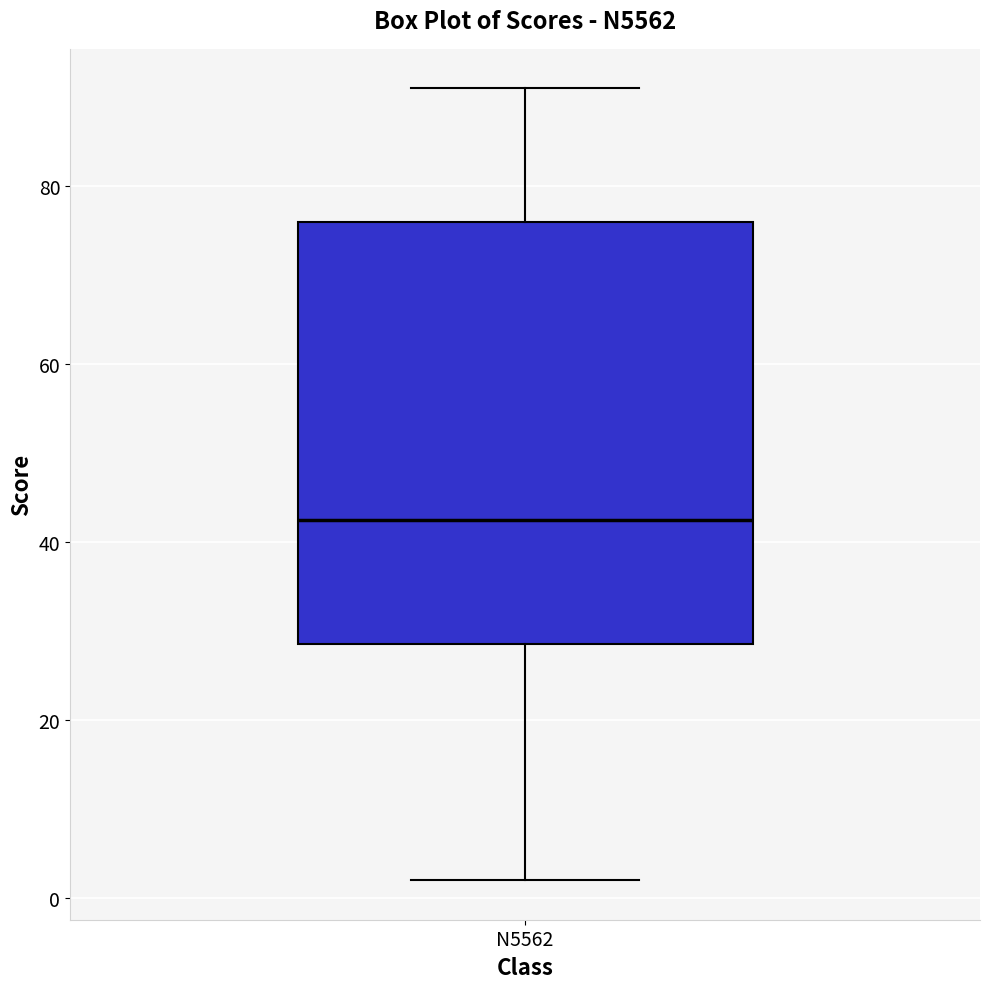

Where does the lower whisker of the box for N5562 end on the y-axis? The values are not printed on the chart, so give them approximately, as read against the axis.

2